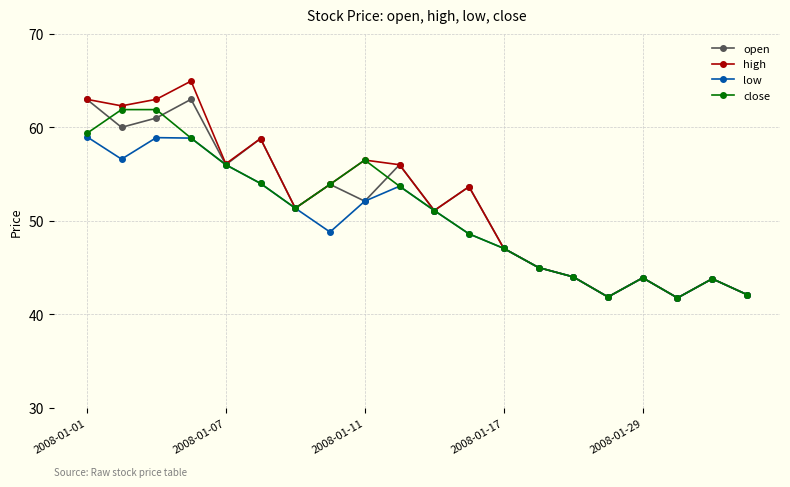

How many data points does each series have?

20